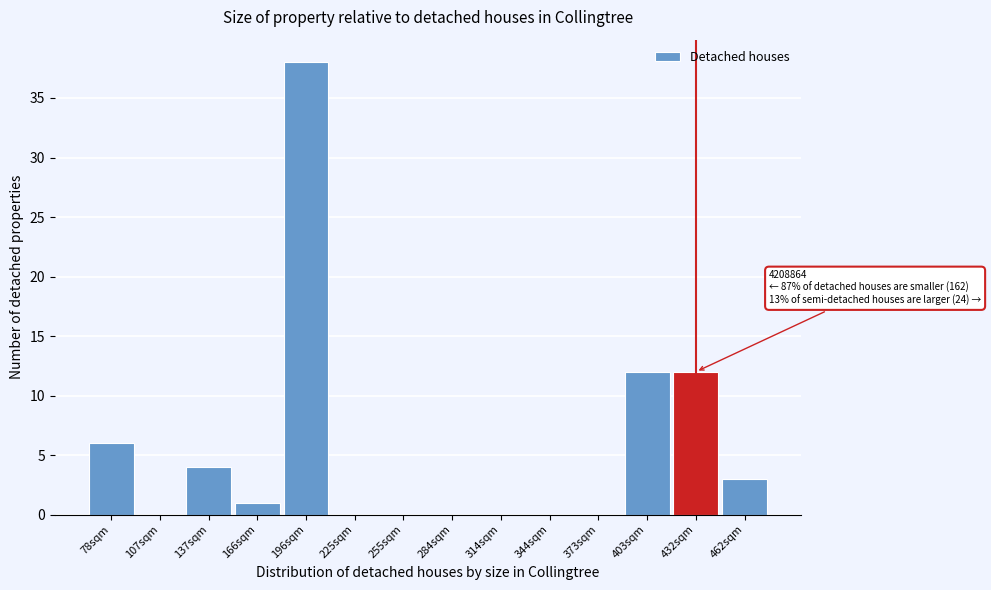

Reading left to right, extract all data points from this chart.

78sqm=6	107sqm=0	137sqm=4	166sqm=1	196sqm=38	225sqm=0	255sqm=0	284sqm=0	314sqm=0	344sqm=0	373sqm=0	403sqm=12	432sqm=12	462sqm=3